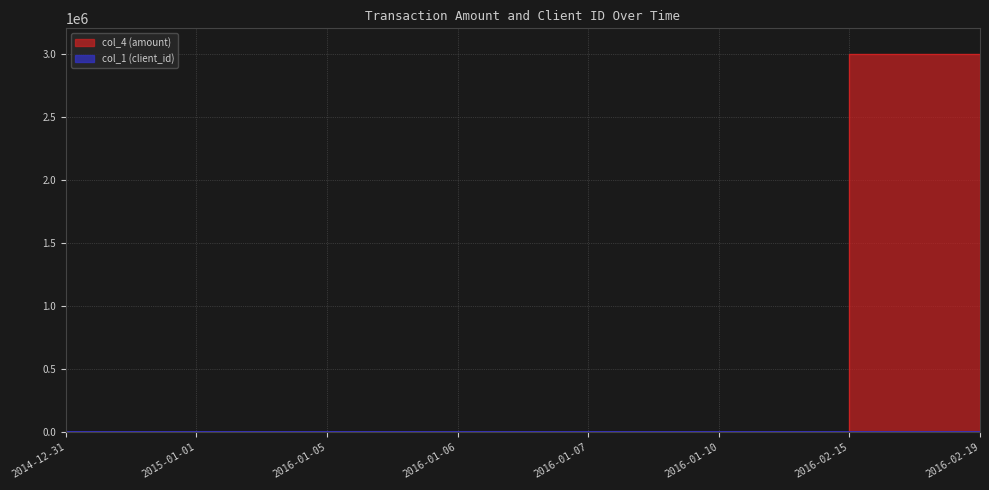

Rank the series by their maximum value, from lowest to highest.

col_1 (client_id), col_4 (amount)